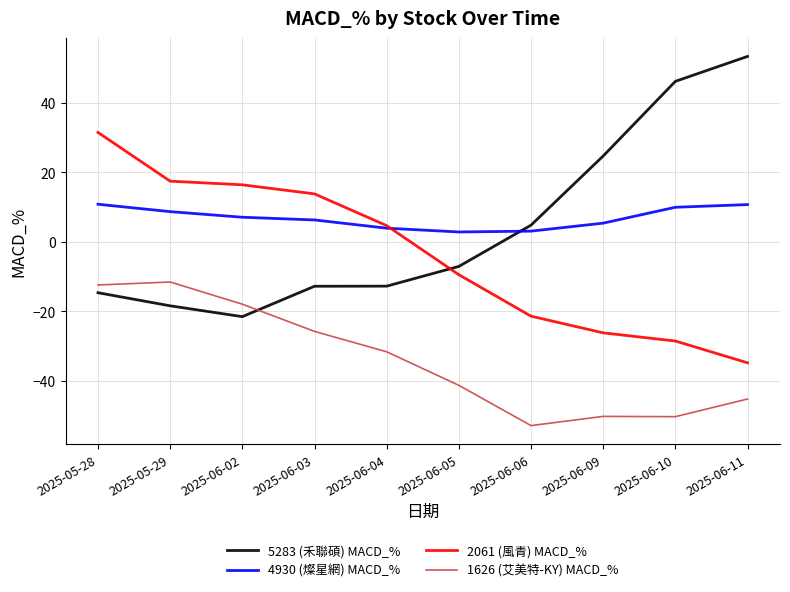

Where is 2061 (風青) MACD_% nearest to the value -1?

2025-06-04